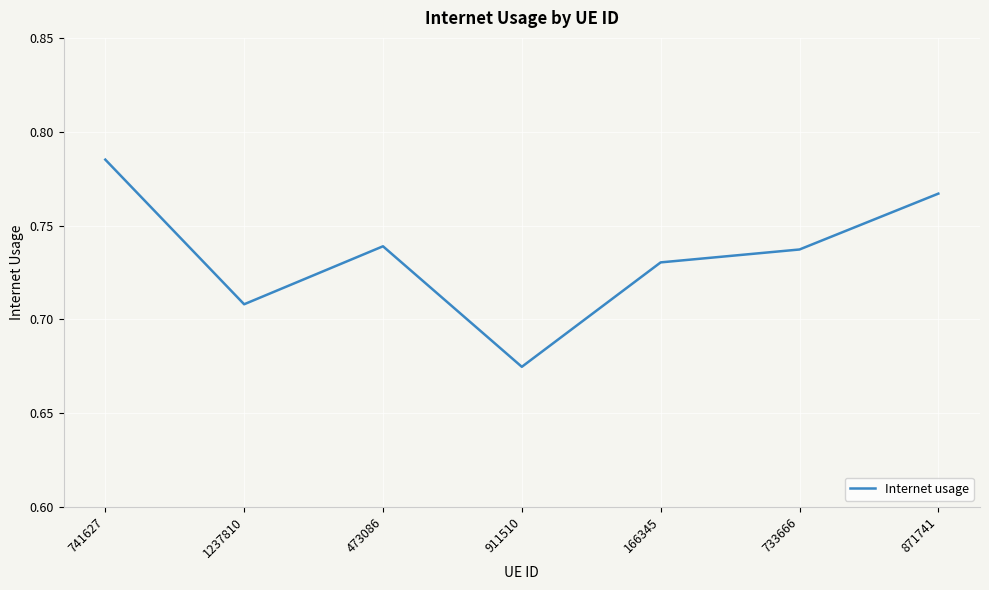

What is the change in value from 741627 to 911510?

-0.1